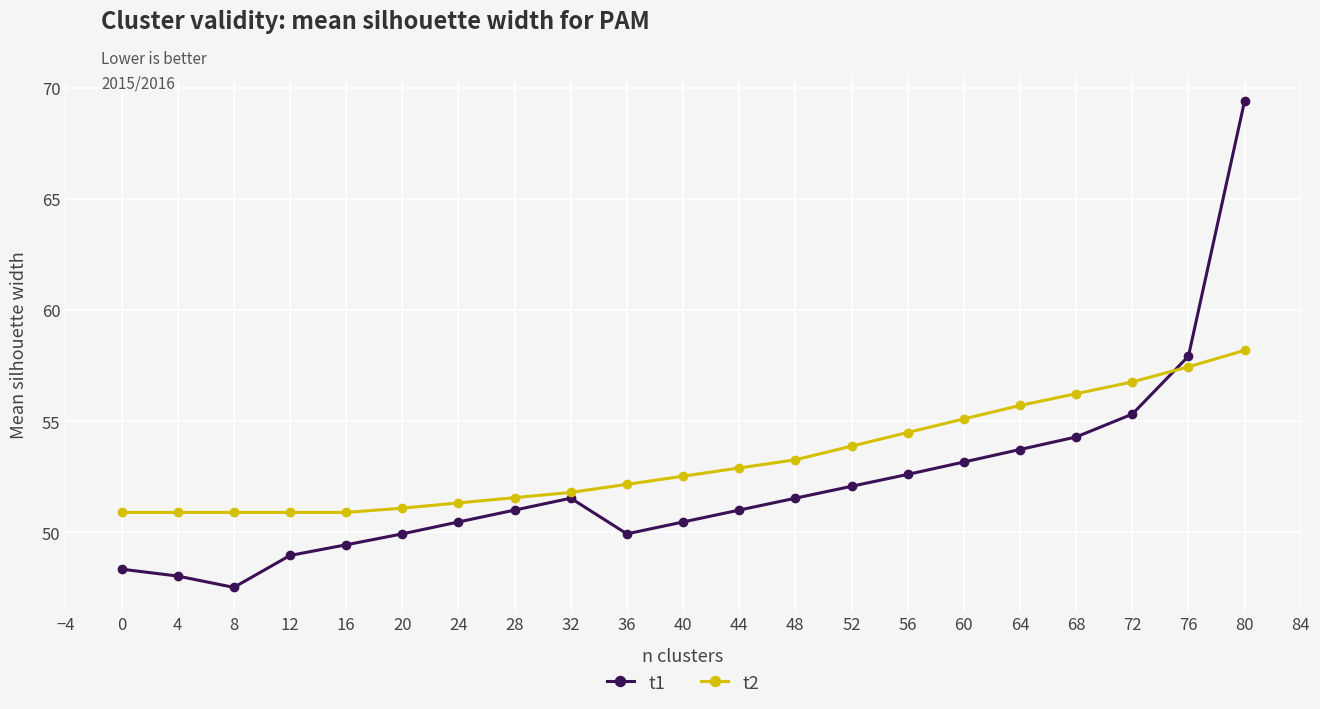

True or false: t1 and t2 intersect in this chart.

True